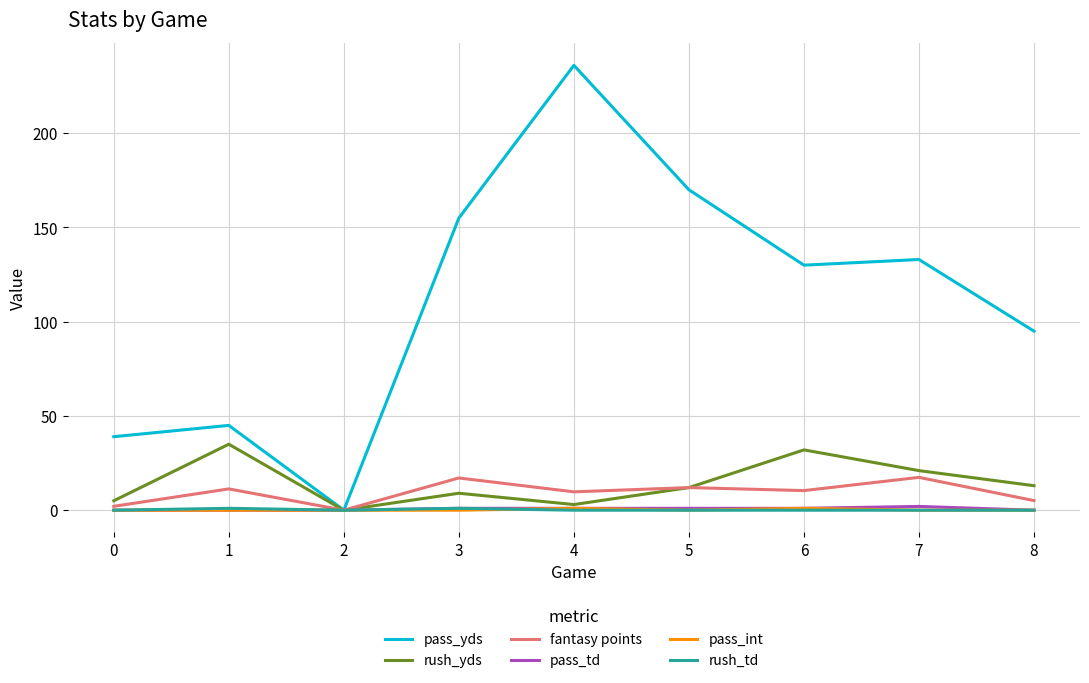

Which series has the largest total across all categories?

pass_yds